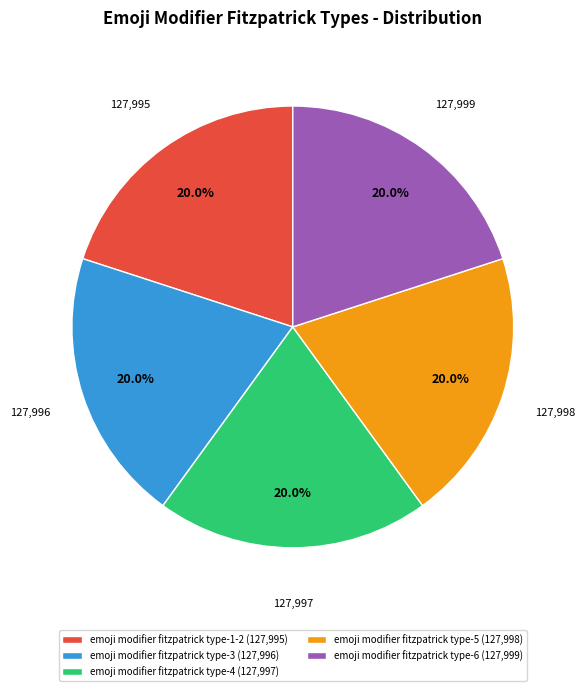

To the nearest percent, what is the combined percentage of emoji modifier fitzpatrick type-5 and emoji modifier fitzpatrick type-1-2?

40%